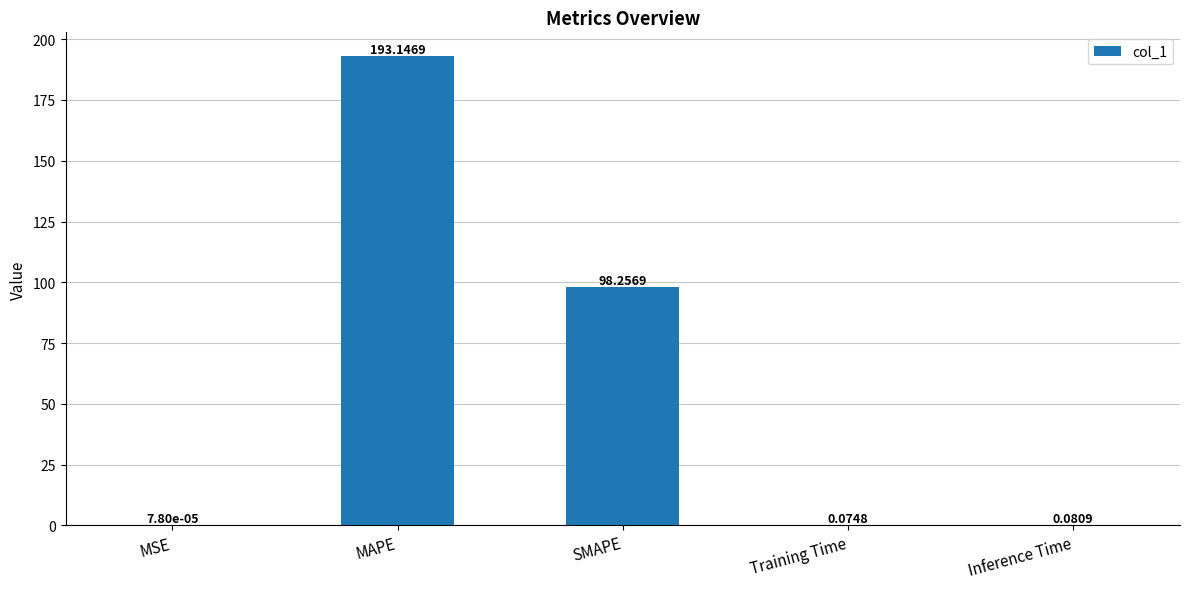

What is the sum of the values at SMAPE and Inference Time?

98.3